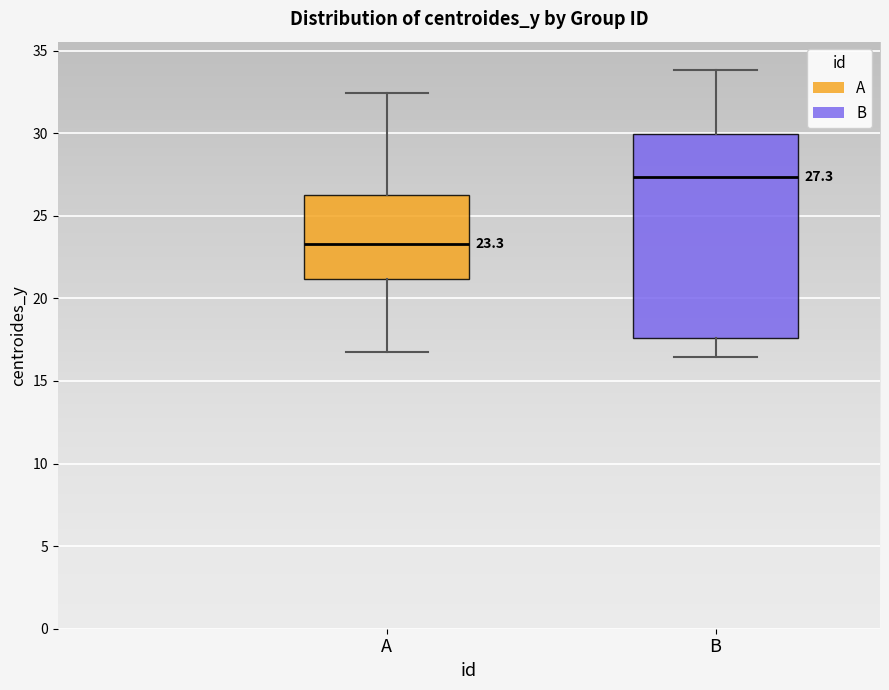

Comparing the boxes themselves (not the whiskers), which one is the tallest?

B